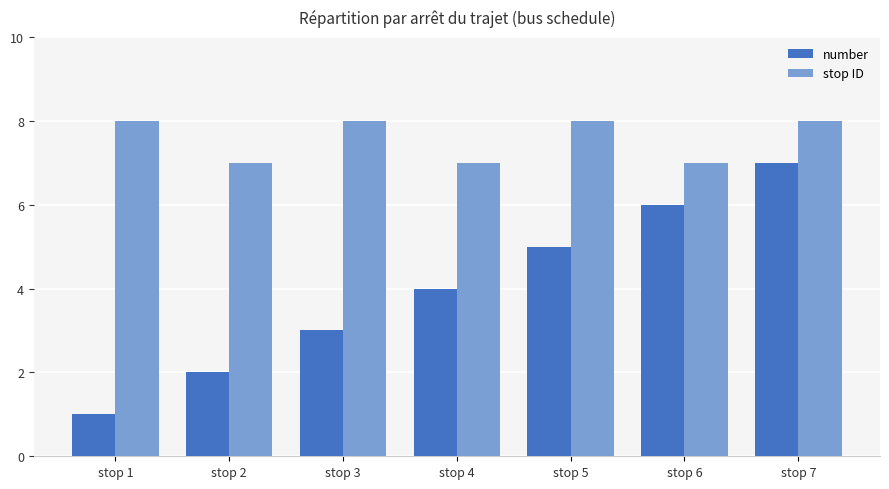

The value of stop ID at stop 7 is 8. True or false?

True